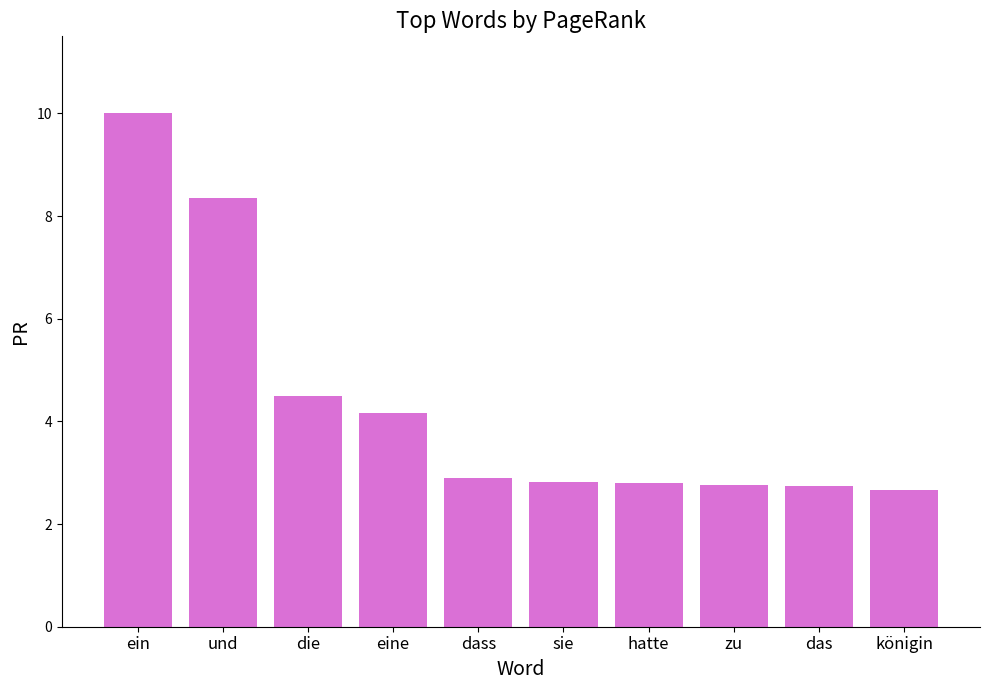

Which label corresponds to the largest value in the chart?

ein